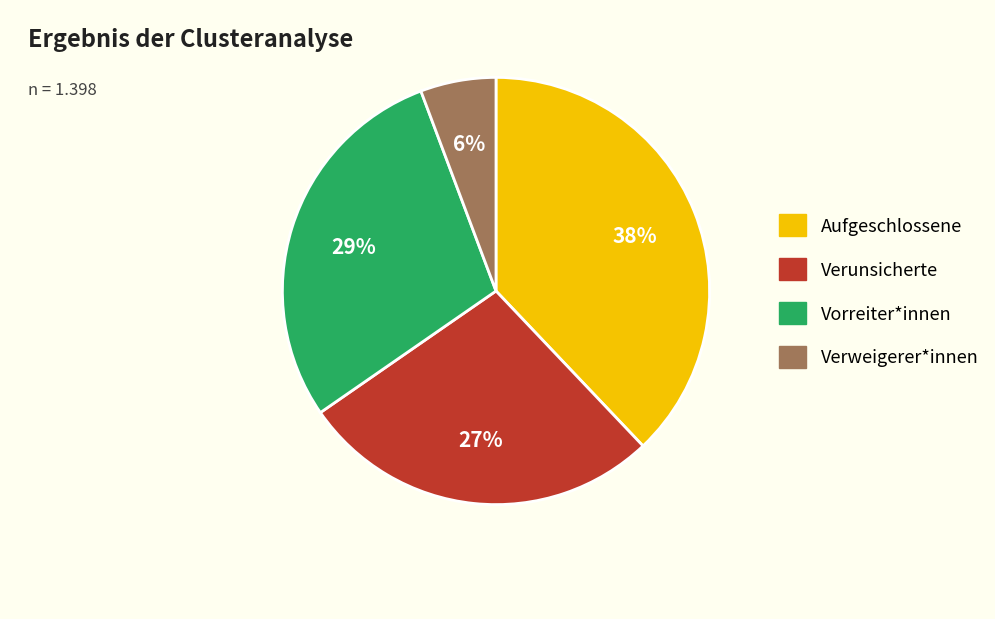

Does any single category account for the majority?

No